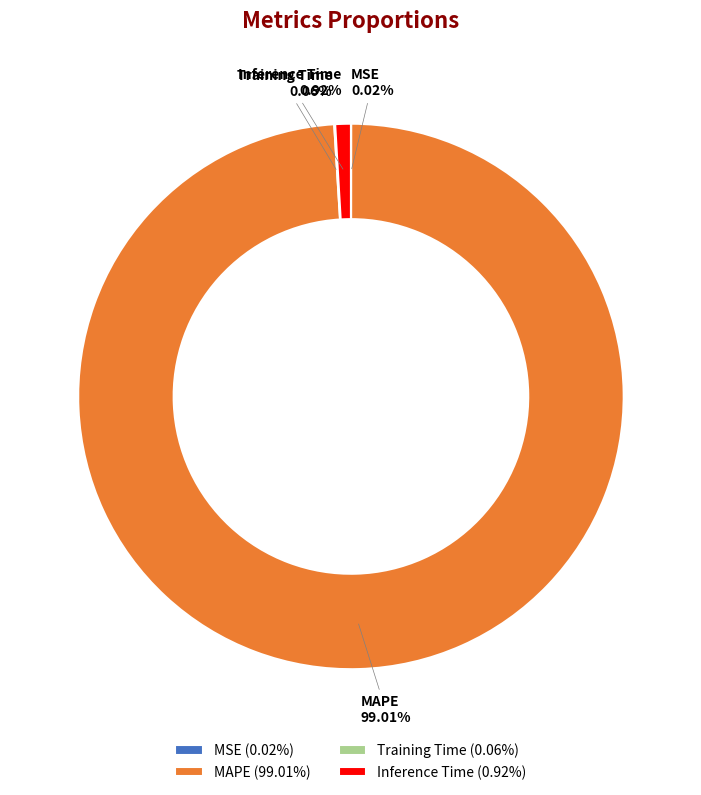

True or false: MAPE accounts for 99% of the total.

True